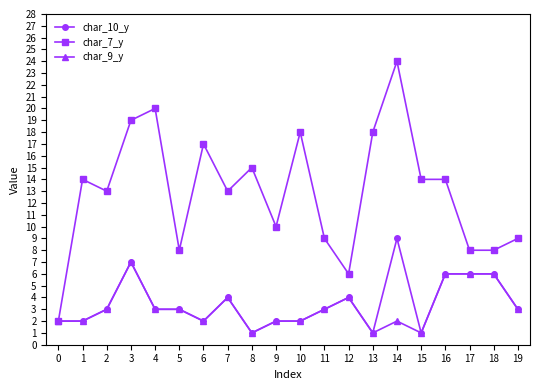

Which series has the widest spread of values?

char_7_y